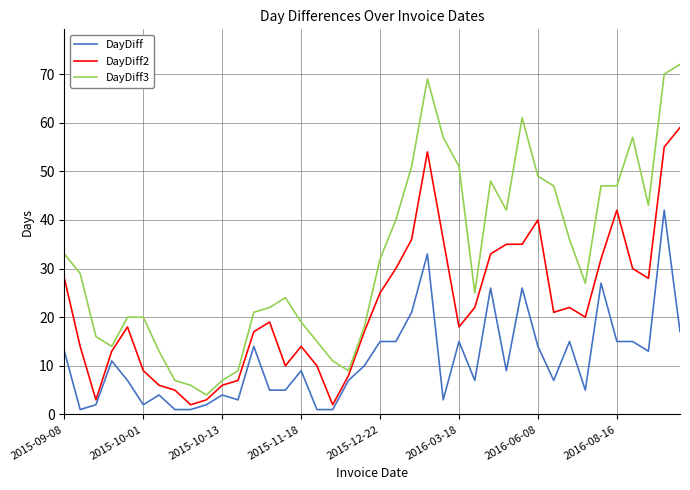

True or false: DayDiff2 and DayDiff3 intersect in this chart.

False